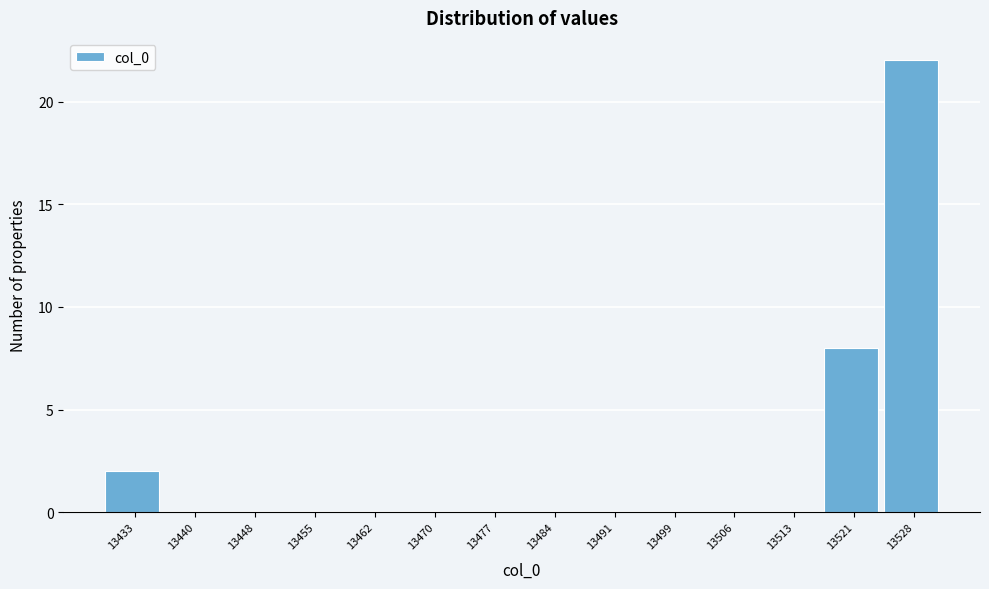

Reading left to right, transcribe all the data shown in this chart.

13433=2	13440=0	13448=0	13455=0	13462=0	13470=0	13477=0	13484=0	13491=0	13499=0	13506=0	13513=0	13521=8	13528=22